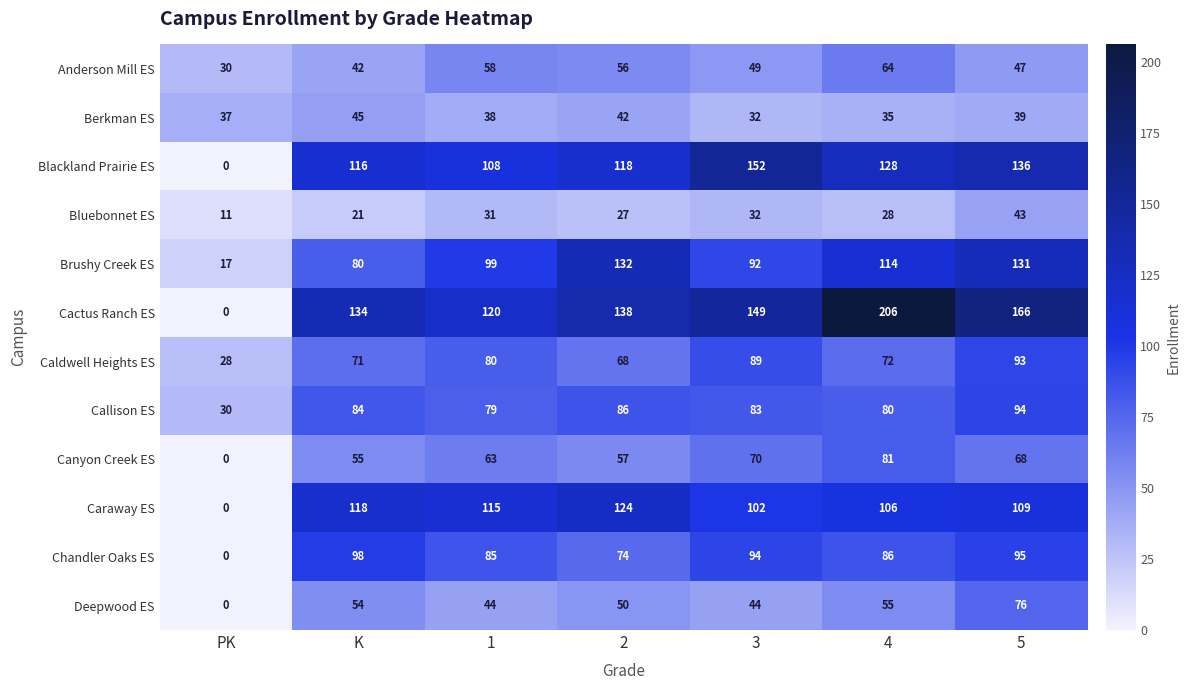

What is the sum of the Chandler Oaks ES values at K and PK?

98